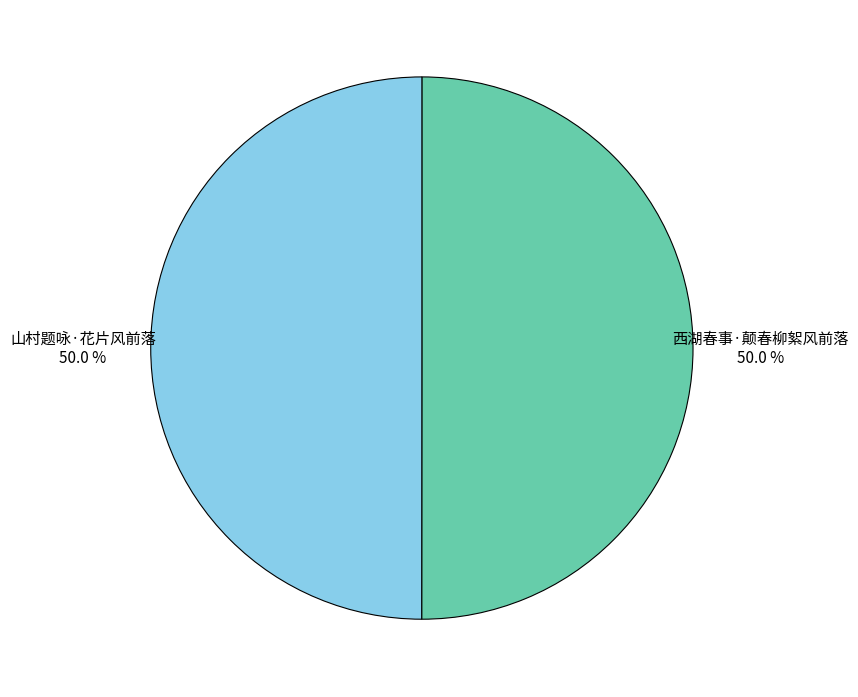

Is the sum of 山村题咏·花片风前落 and 西湖春事·颠春柳絮风前落 greater than half?

Yes